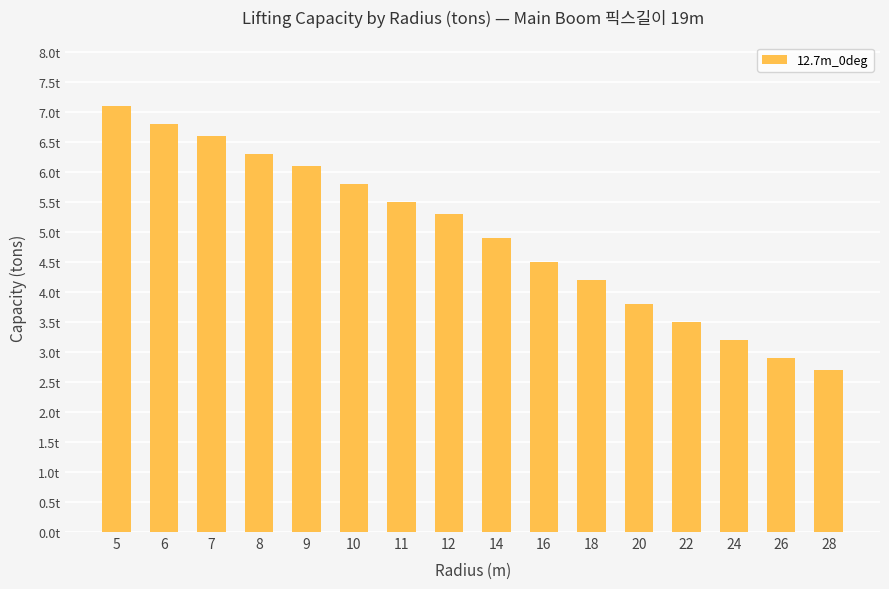

Is it true that the value at 16 is 5.9?

False